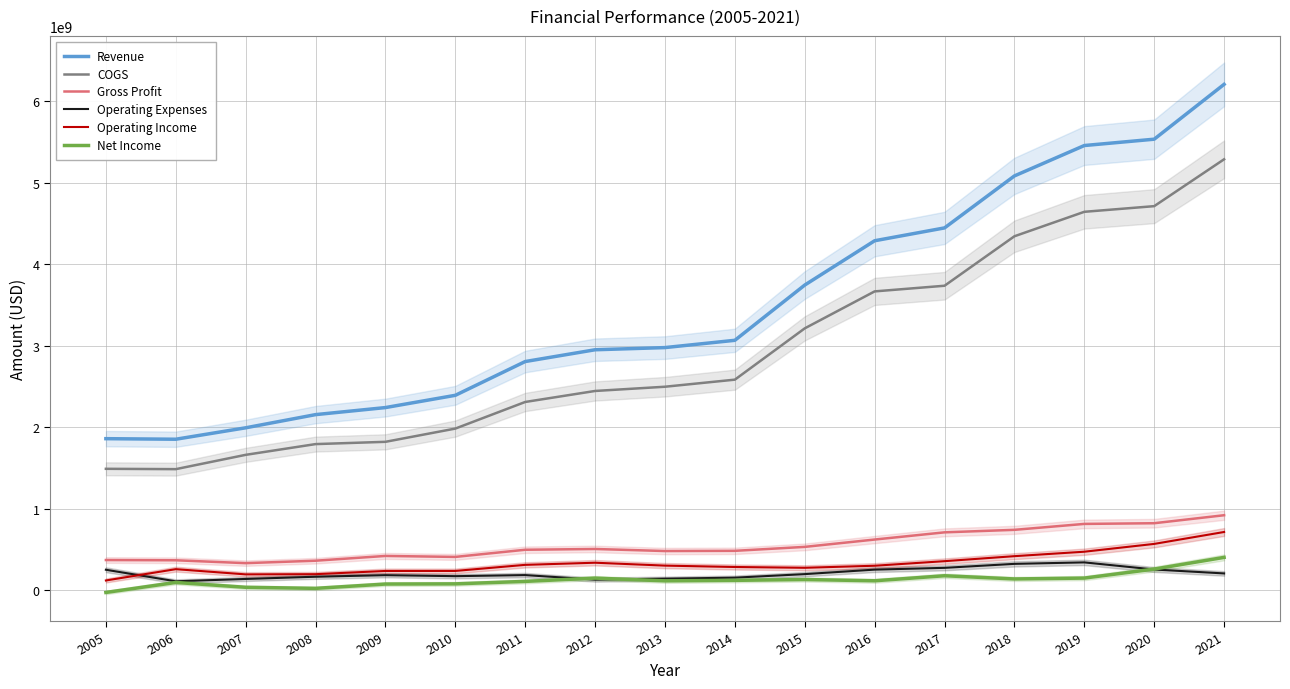

Which label corresponds to the largest value in the chart?

2021